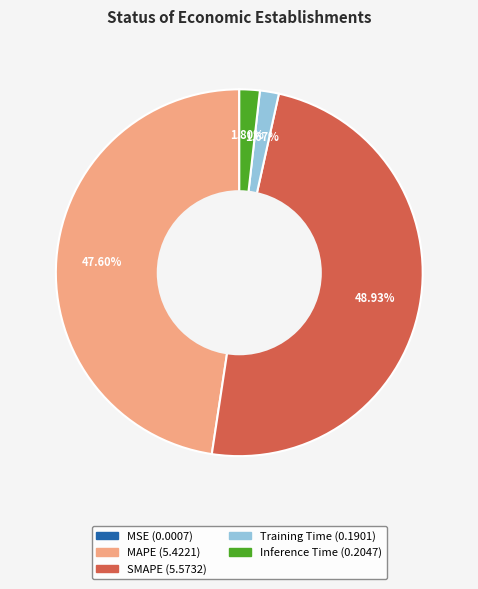

What is the largest slice in the pie chart?

SMAPE